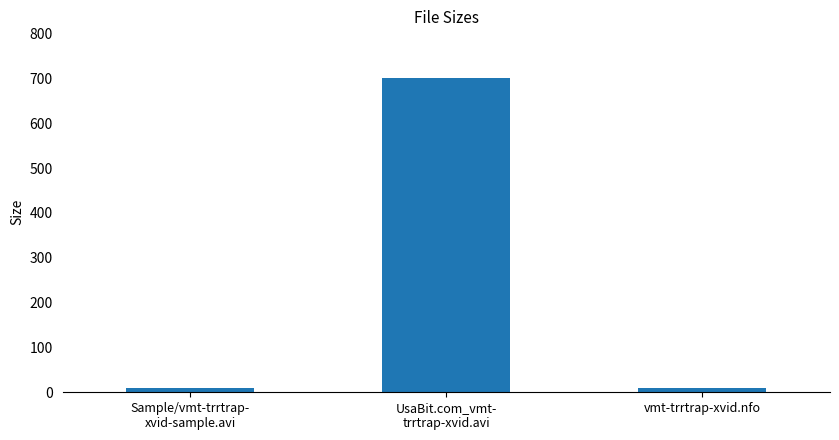

Is it true that the value at vmt-trrtrap-xvid.nfo is 10.0?

True